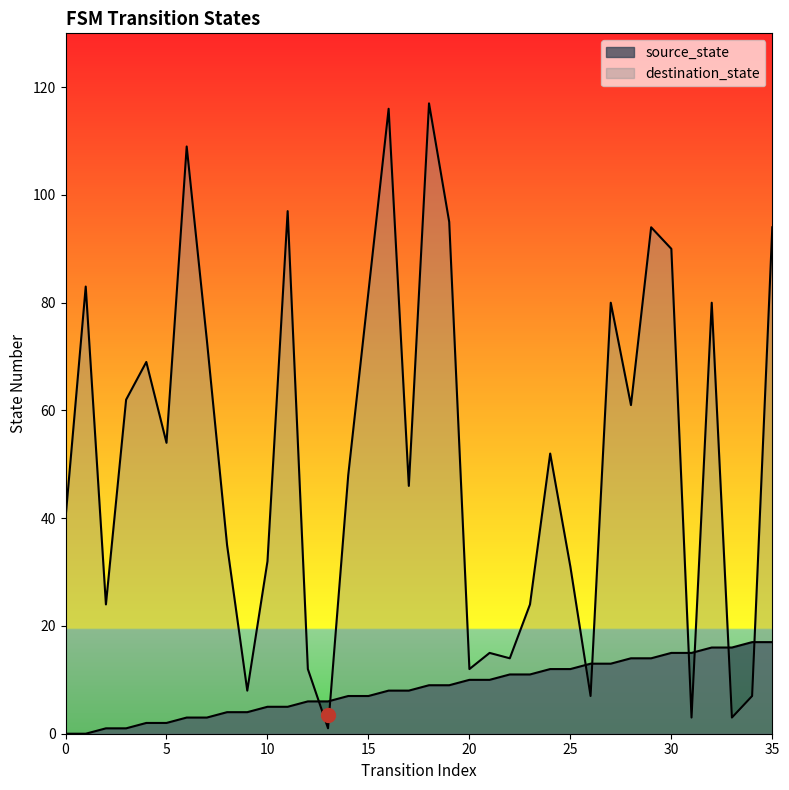

Where is source_state nearest to the value 8?

16